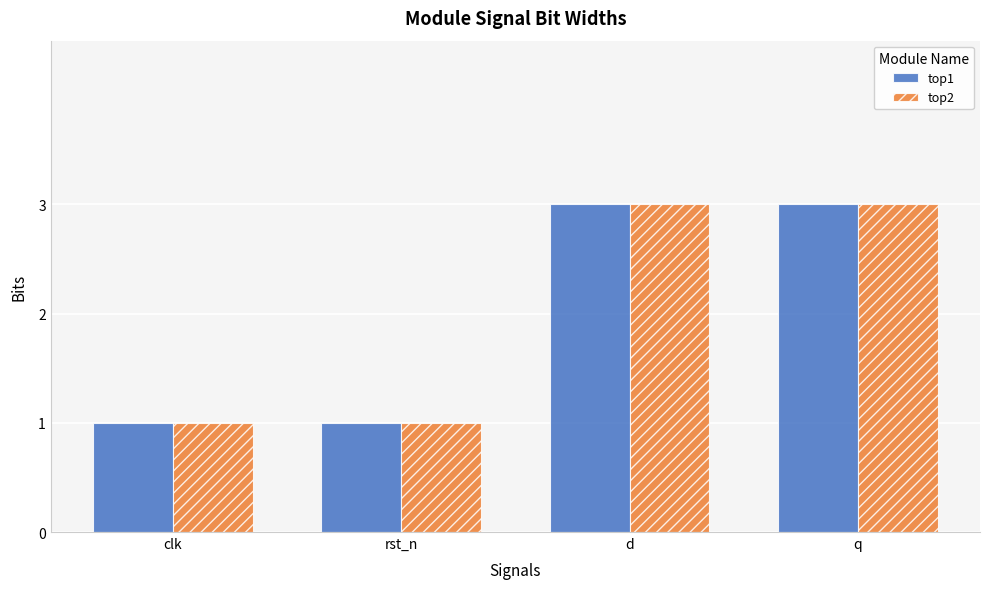

What is the value of the top1 bar at the 1st from the left?

1